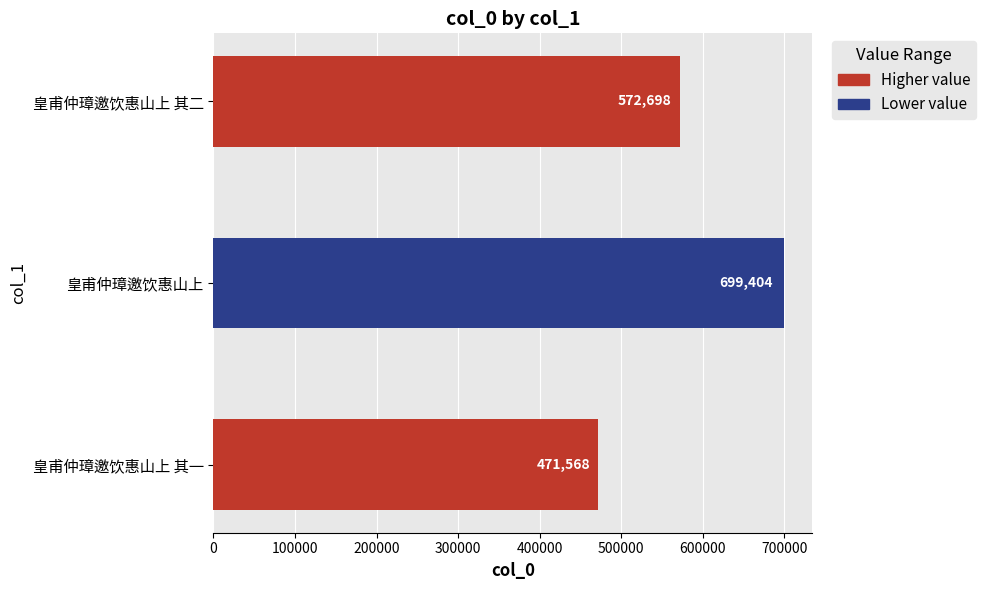

Rank the categories by value from lowest to highest.

皇甫仲璋邀饮惠山上 其一, 皇甫仲璋邀饮惠山上 其二, 皇甫仲璋邀饮惠山上